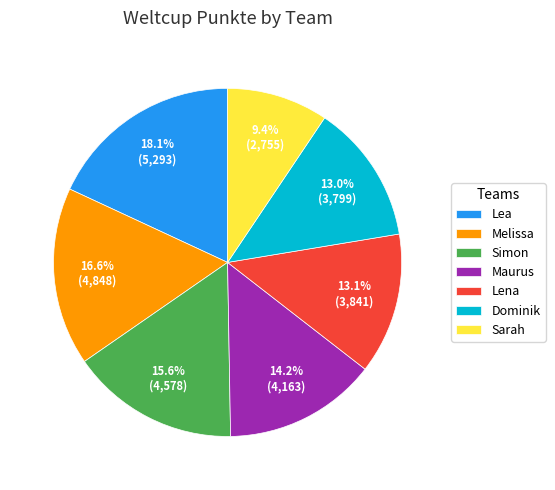

What percentage is the Dominik slice, to the nearest percent?

13%